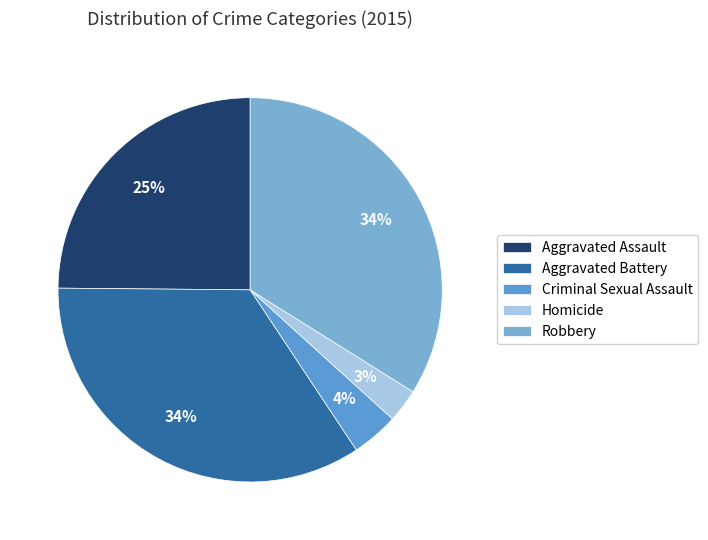

Which slice is the largest?

Aggravated Battery